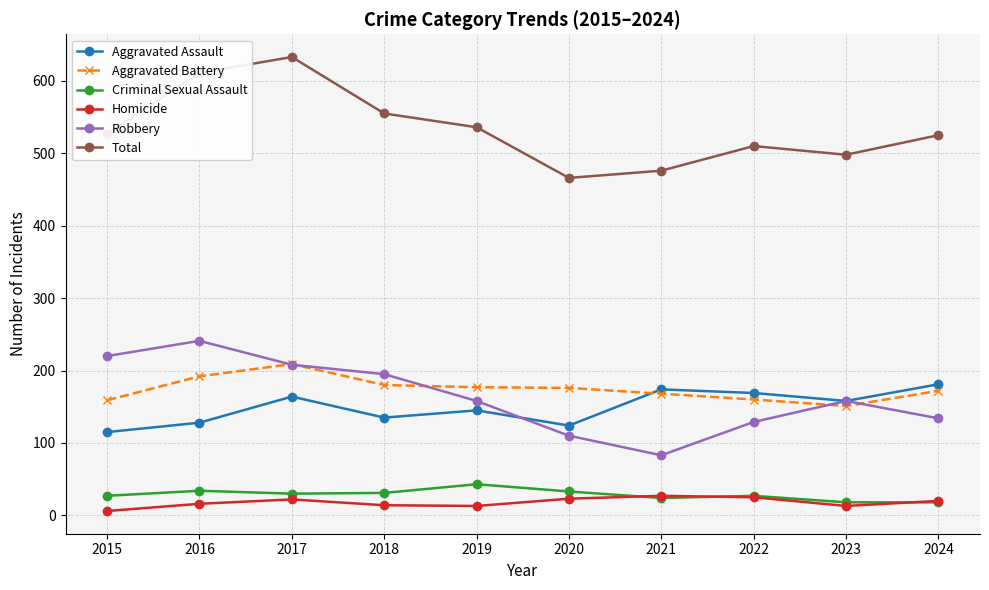

True or false: Aggravated Battery and Criminal Sexual Assault intersect in this chart.

False